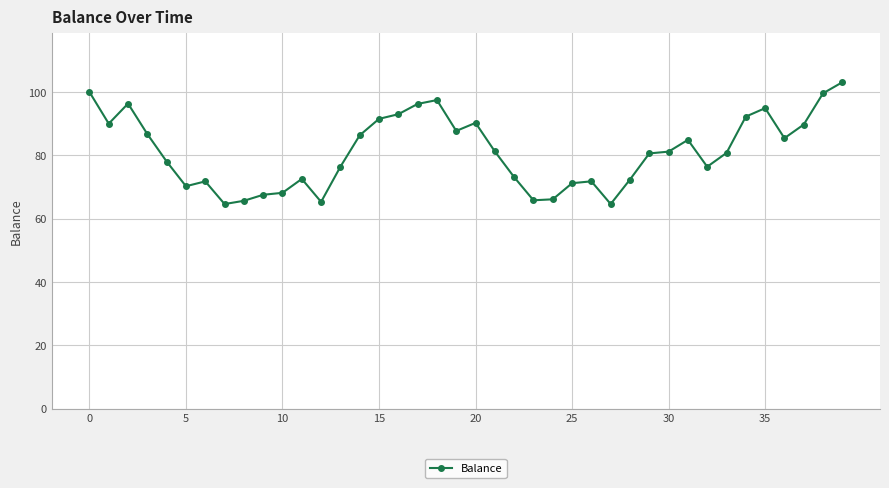

What is the minimum value shown in the chart?

64.6